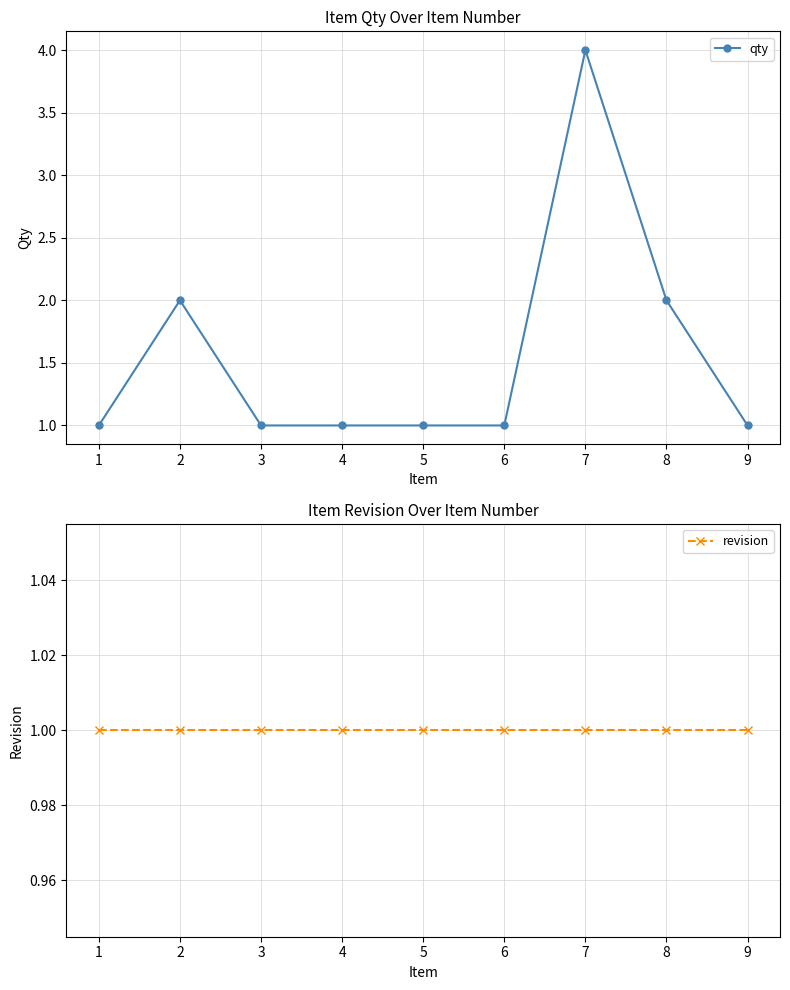

How many data points in qty are above 1?

3